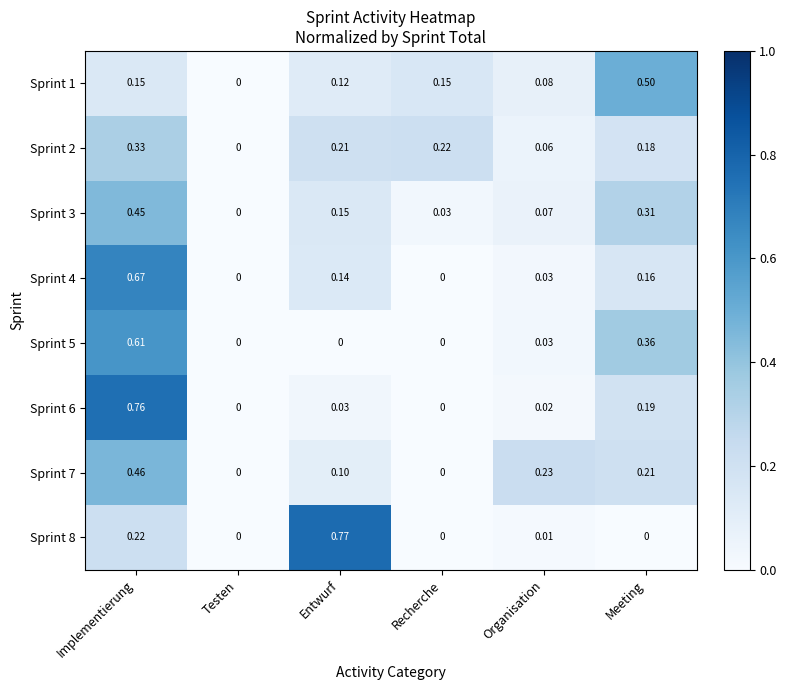

Which category has the highest value in the Sprint 8 series?

Entwurf